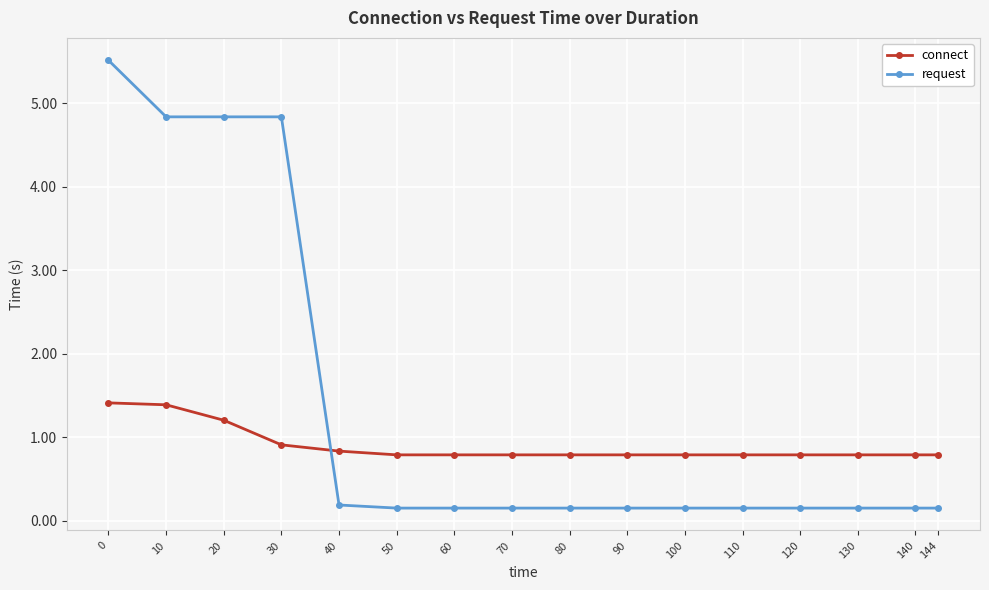

Rank the series by their average value, from highest to lowest.

request, connect